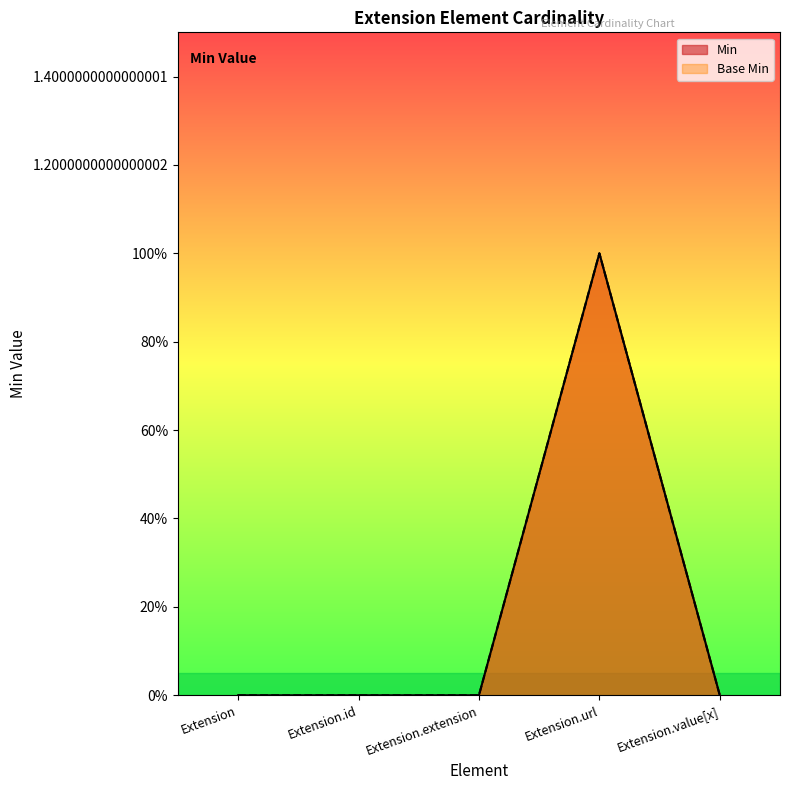

Reading left to right, list all the values displayed in this chart.

Min: Extension=0	Extension.id=0	Extension.extension=0	Extension.url=1	Extension.value[x]=0
Base Min: Extension=0	Extension.id=0	Extension.extension=0	Extension.url=1	Extension.value[x]=0